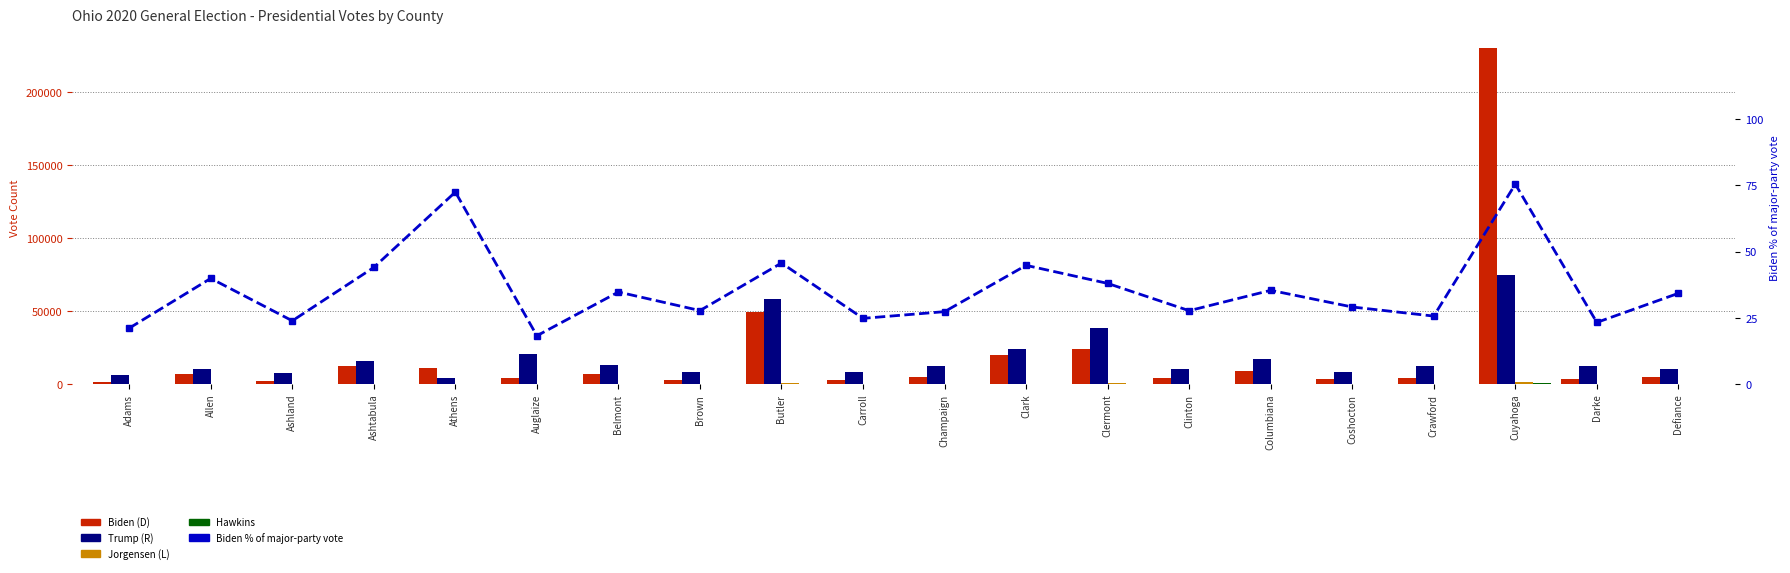

Reading right to left, extract all data points from this chart.

Biden (D): 5340.0	3721.0	229994.0	4351.0	3583.0	9326.0	4014.0	23842.0	19857.0	4716.0	2846.0	49216.0	3258.0	7123.0	4583.0	11202.0	12427.0	2357.0	6899.0	1724.0
Trump (R): 10233.0	12225.0	74922.0	12569.0	8711.0	17002.0	10450.0	38839.0	24432.0	12502.0	8604.0	58442.0	8464.0	13351.0	20451.0	4256.0	15778.0	7489.0	10382.0	6420.0
Jorgensen (L): 195.0	167.0	1742.0	209.0	171.0	265.0	183.0	720.0	476.0	221.0	119.0	899.0	73.0	153.0	250.0	144.0	309.0	88.0	230.0	59.0
Hawkins: 61.0	33.0	838.0	46.0	49.0	100.0	47.0	150.0	171.0	48.0	44.0	233.0	27.0	73.0	64.0	65.0	116.0	17.0	76.0	20.0
Biden % of major-party vote: 34.3	23.3	75.4	25.7	29.1	35.4	27.8	38.0	44.8	27.4	24.9	45.7	27.8	34.8	18.3	72.5	44.1	23.9	39.9	21.2